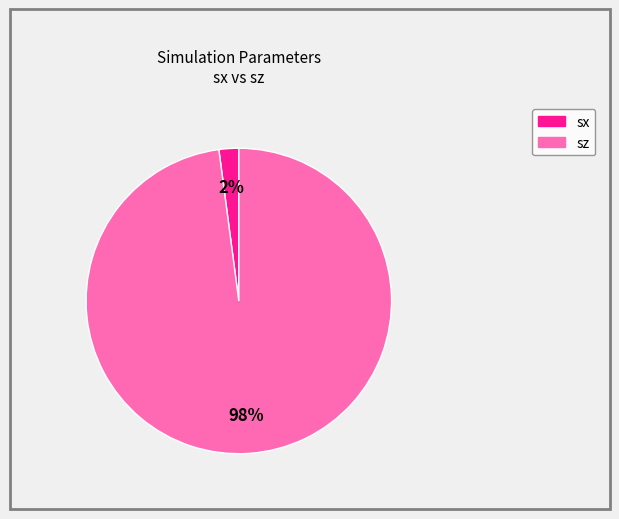

Is the sum of sz and sx greater than half?

Yes